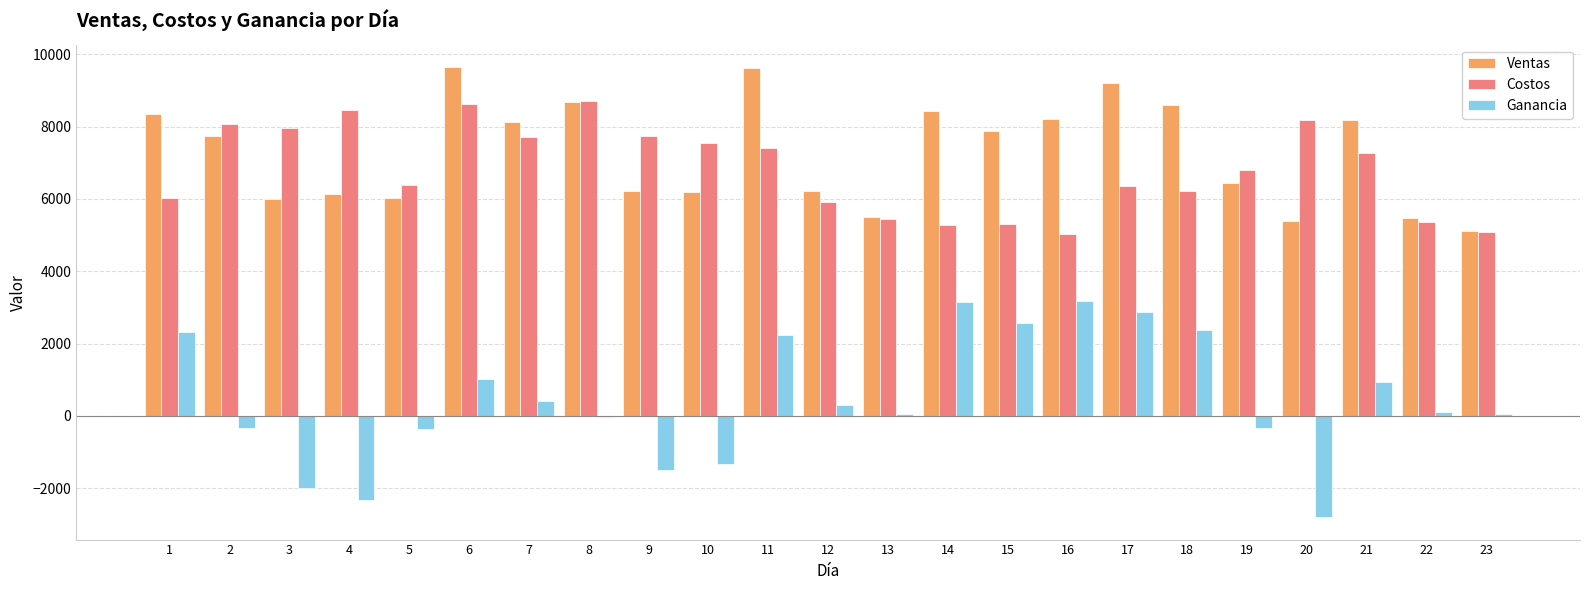

The value of Ganancia at 14 is 1841. True or false?

False